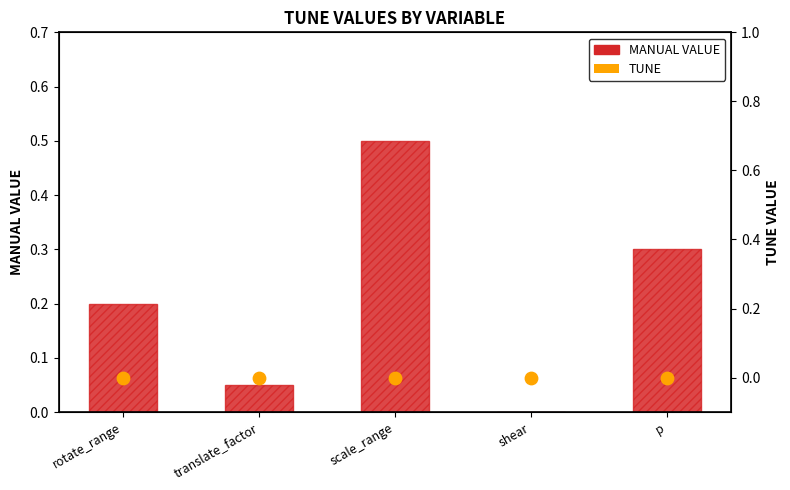

Which series has the largest total across all categories?

MANUAL VALUE